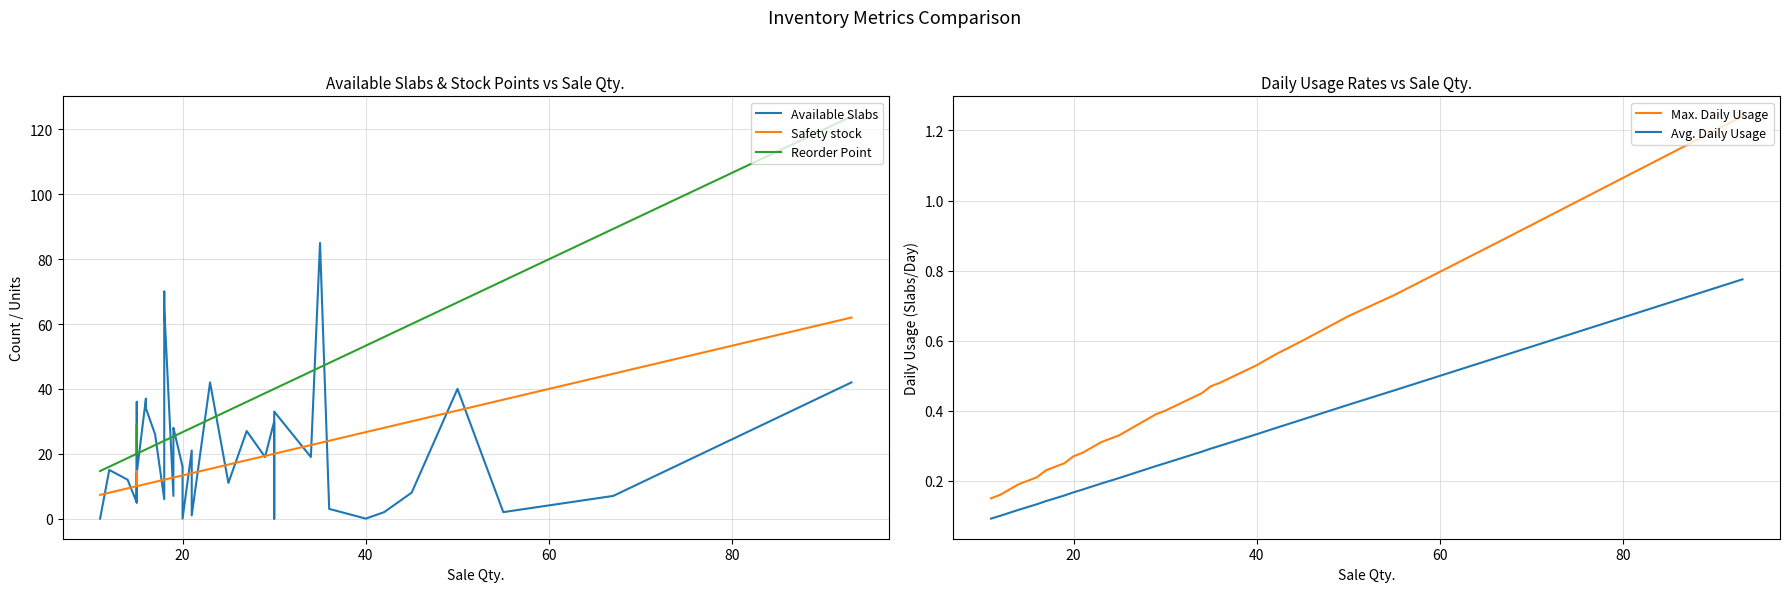

Is it true that Safety stock equals 13.3 at 20?

True